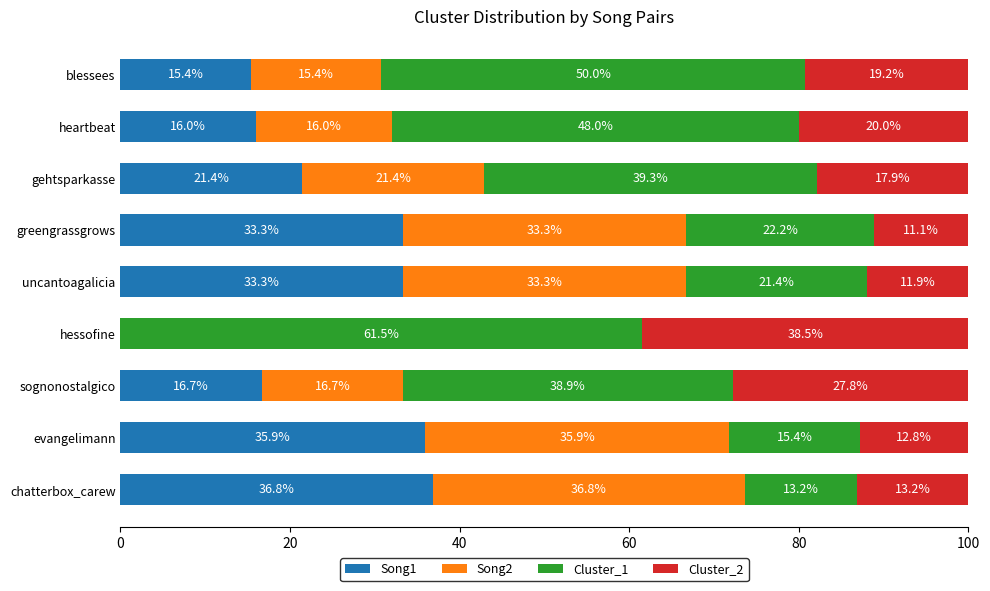

True or false: Song1 has a value of 21.4 at gehtsparkasse.

True